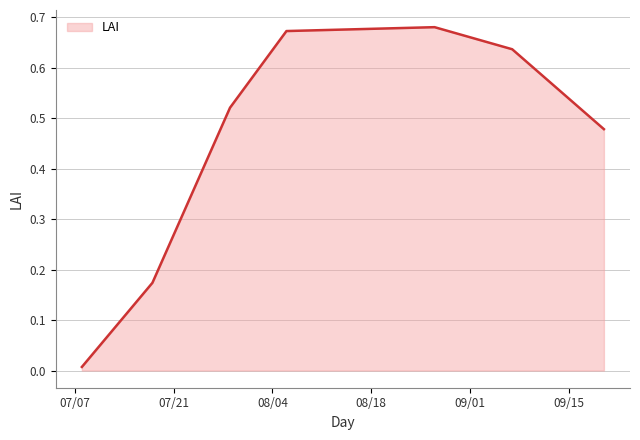

How many interior local peaks (higher than both neighbors) does the data have?

1